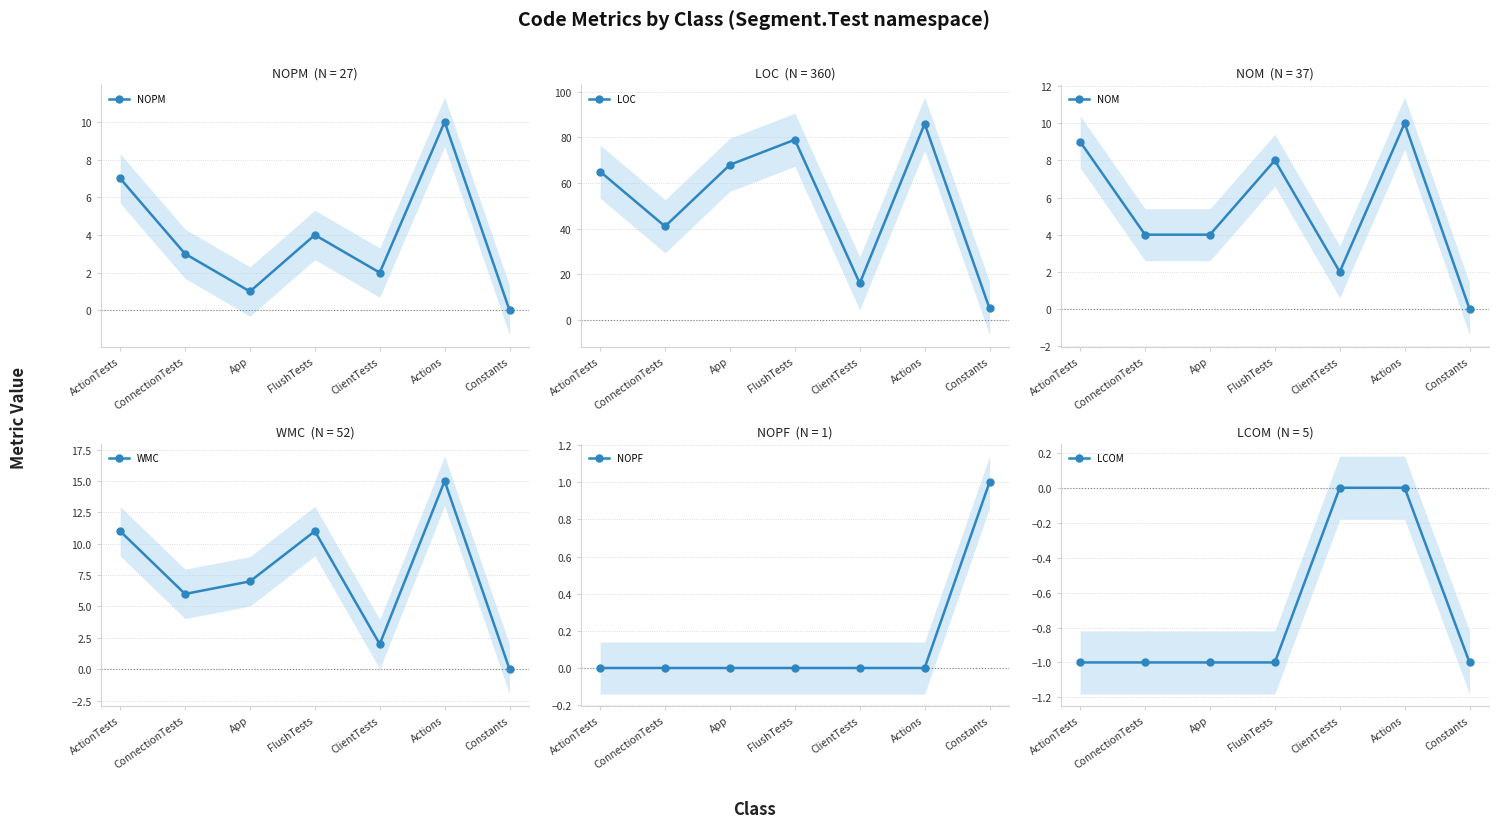

What value does the NOM series have at Actions, to the nearest 10?

10